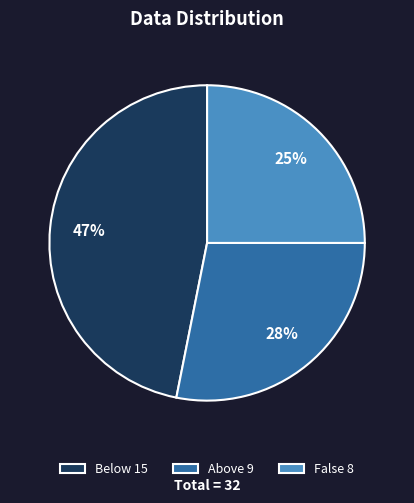

Is Above the majority of the pie?

No